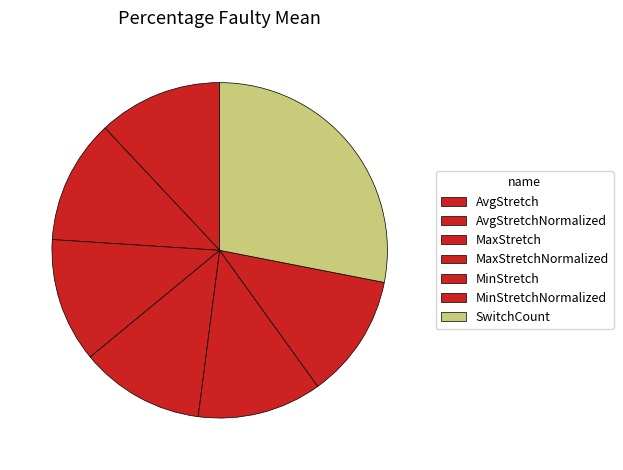

How many segments does this pie chart have?

7